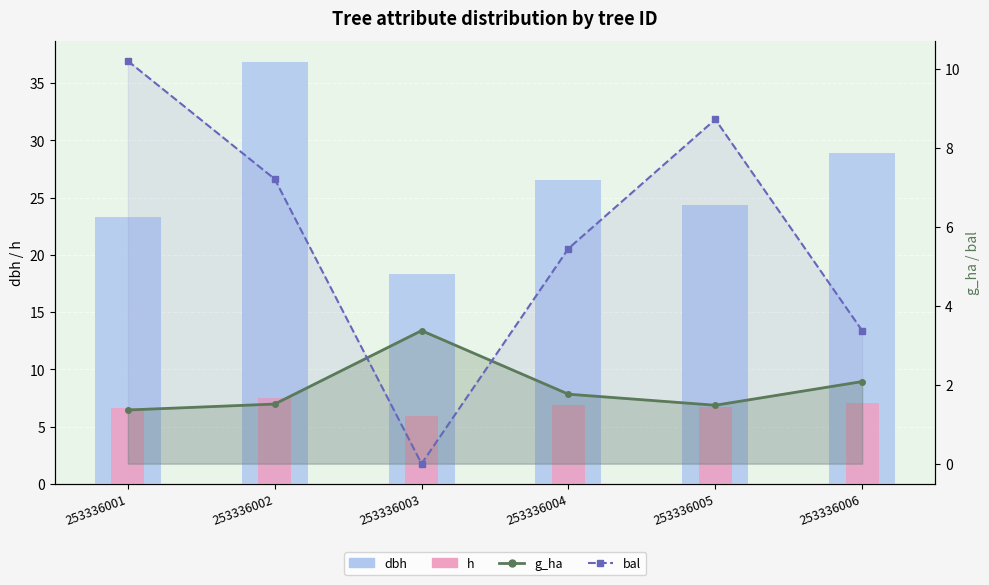

The dbh series shows 26.5 at 253336004. True or false?

True